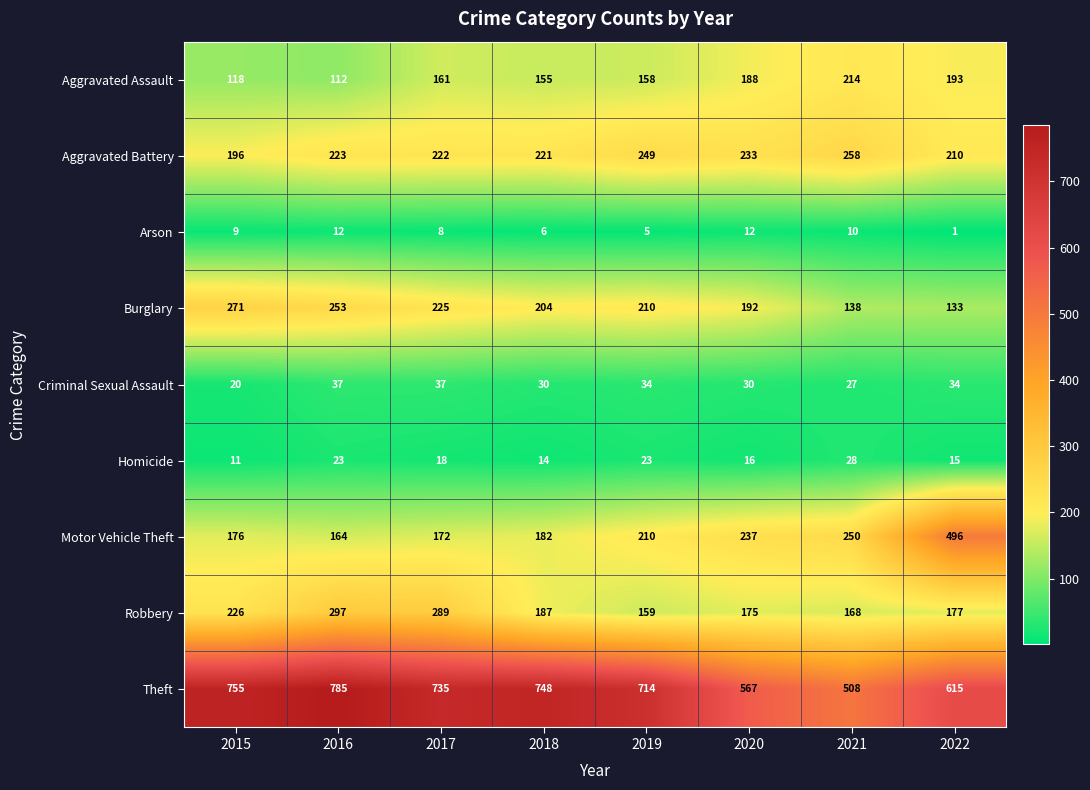

Is it true that Theft equals 748 at 2018?

True